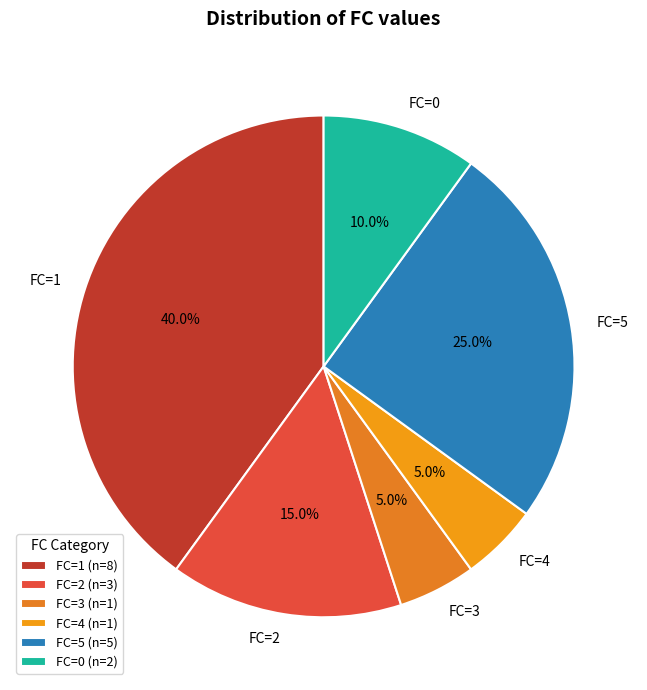

What is the total percentage of FC=3 and FC=5?

30.0%